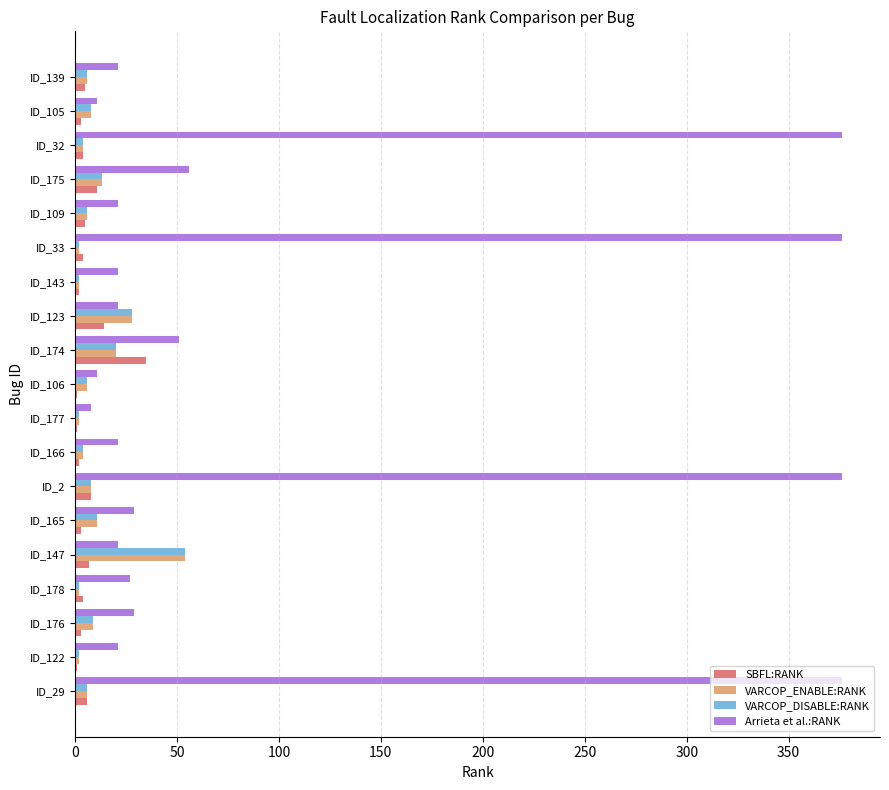

Which series changed the most between ID_174 and ID_105?

Arrieta et al.:RANK